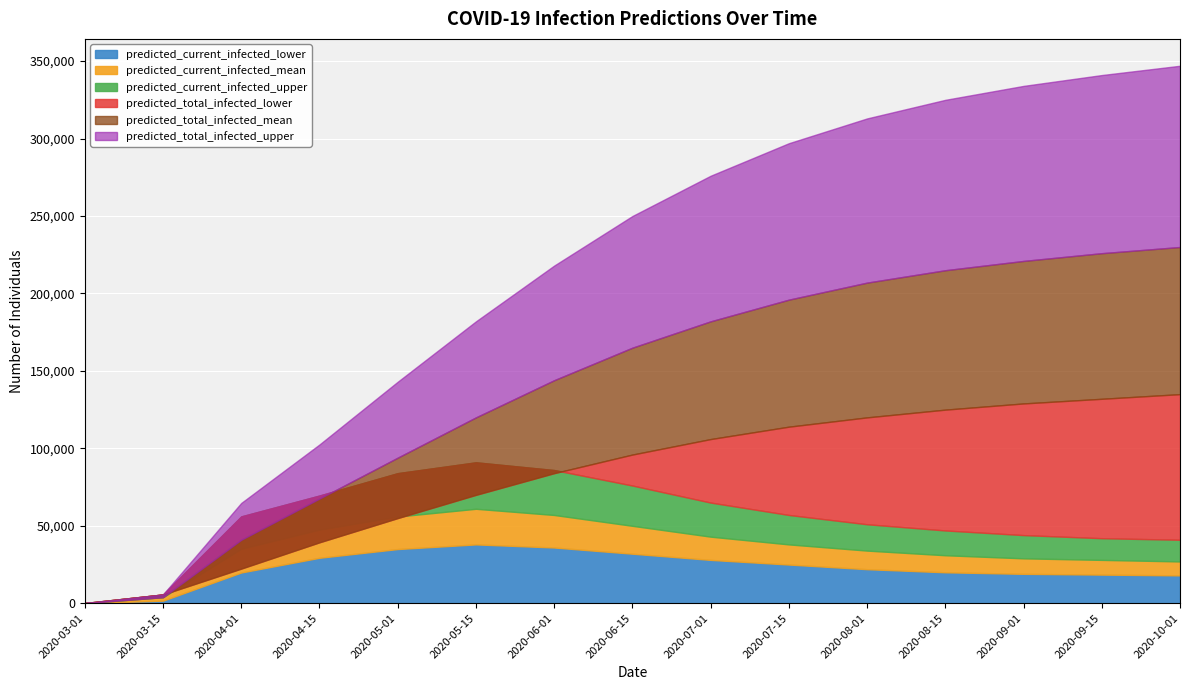

True or false: predicted_current_infected_lower has a value of 7589 at 2020-04-01.

False